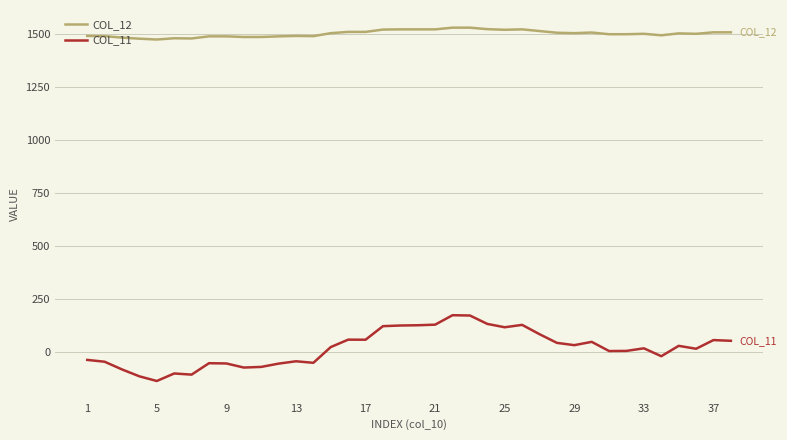

Rank the series by their average value, from highest to lowest.

COL_12, COL_11